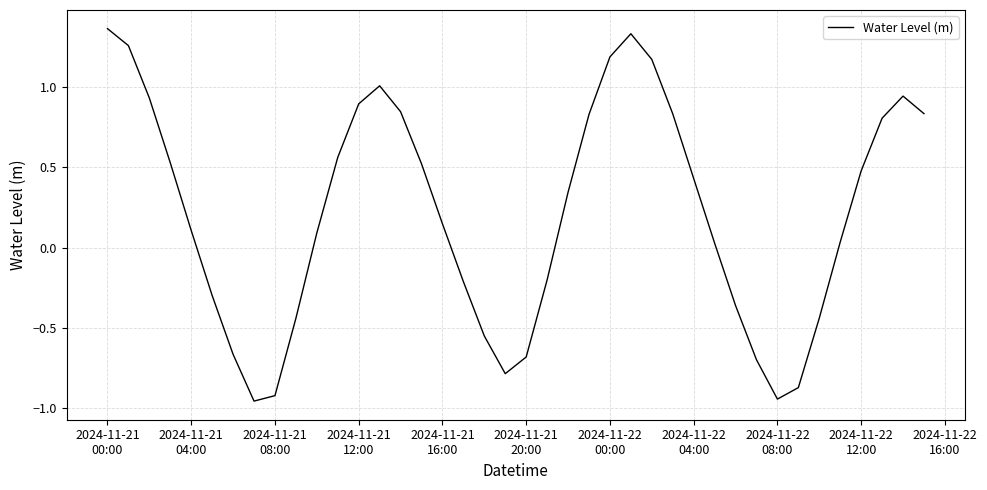

What is the difference between the maximum and minimum values?

2.3